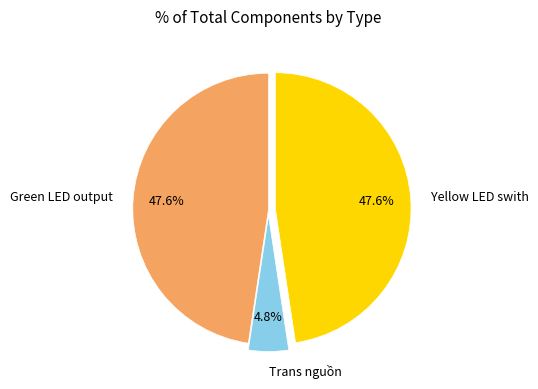

What is the total percentage of Green LED output and Trans nguồn?

52.4%